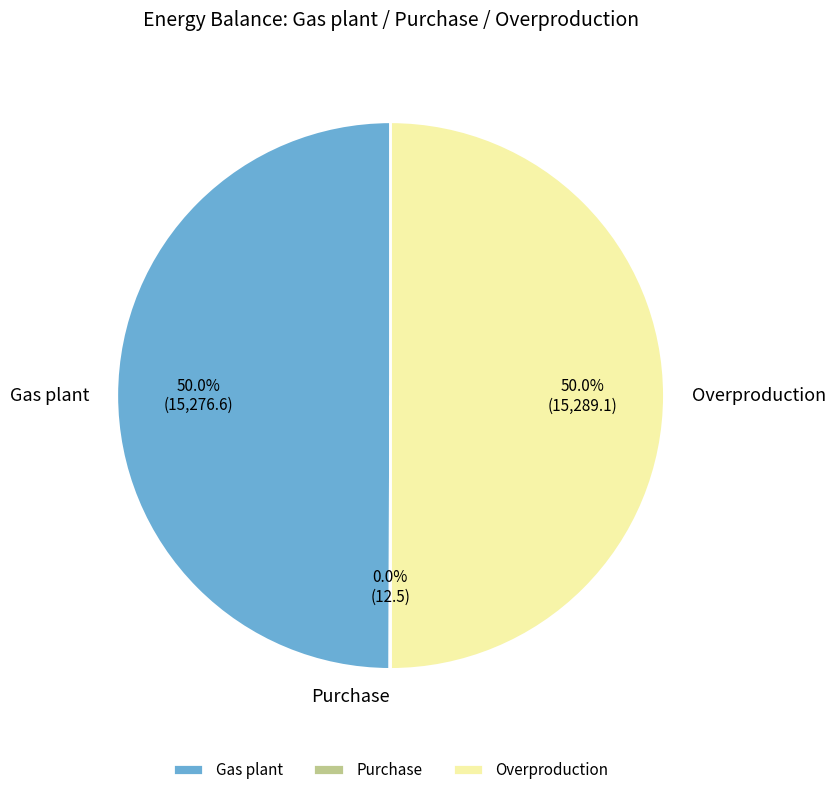

To the nearest percent, what is the difference between the largest and smallest slice percentages?

50%